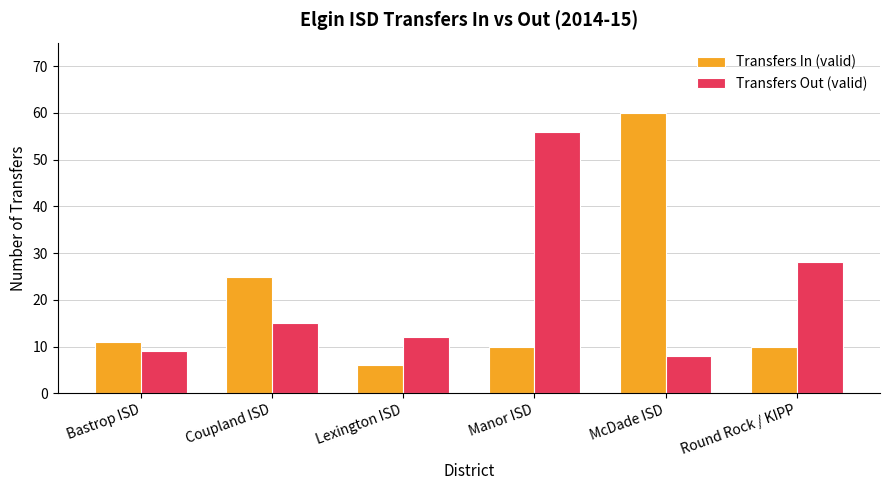

What is the value of the Transfers In (valid) bar at the 5th from the left?

60